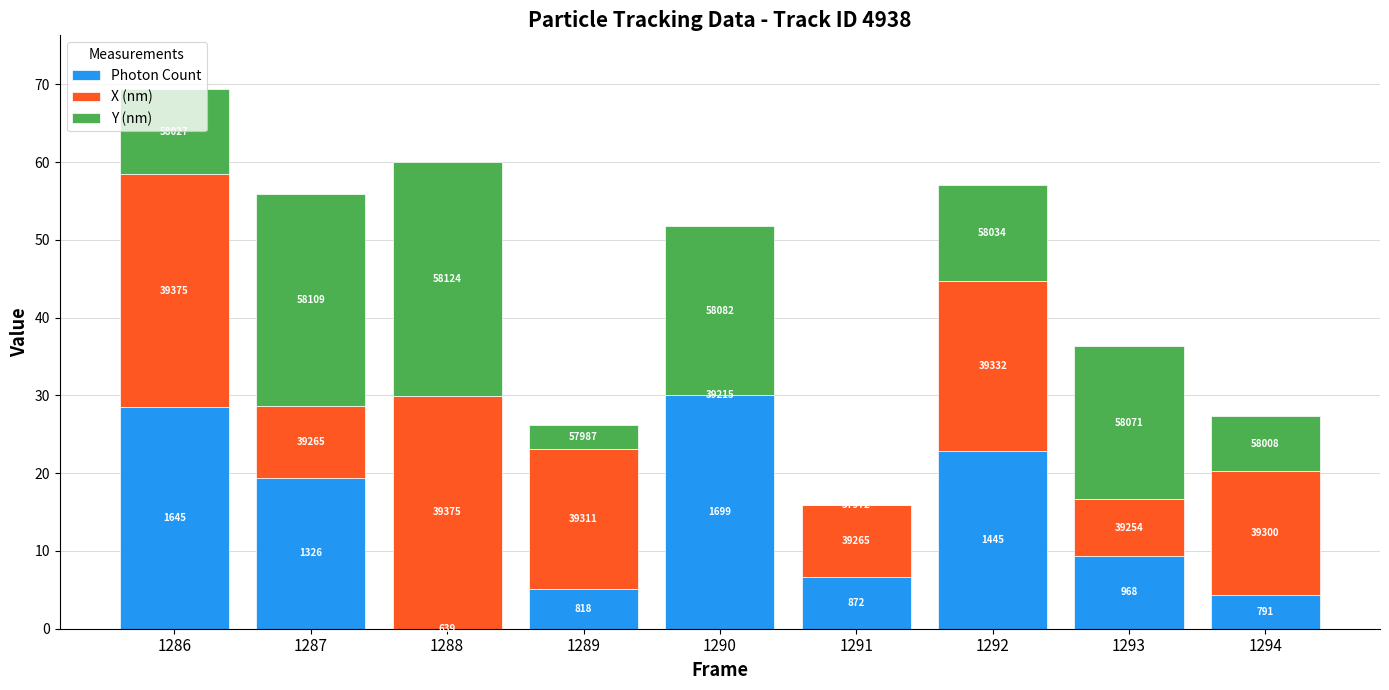

What is the total value across all series at 1289?

26.2